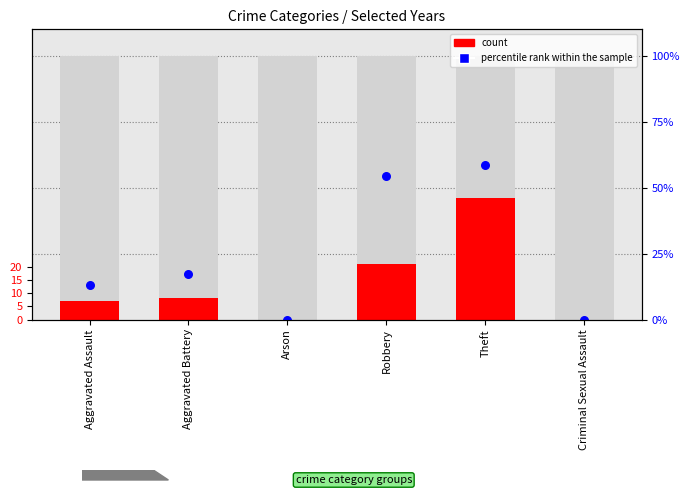

Which series has the largest total across all categories?

percentile rank within the sample